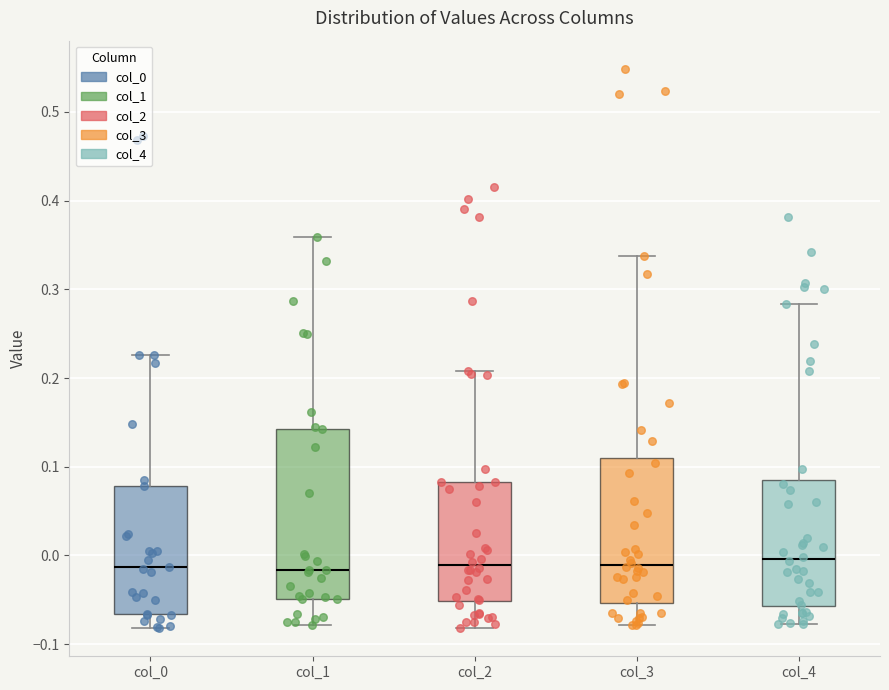

Where is the upper edge of the box for col_2 on the y-axis? The values are not printed on the chart, so give them approximately, as read against the axis.

0.08